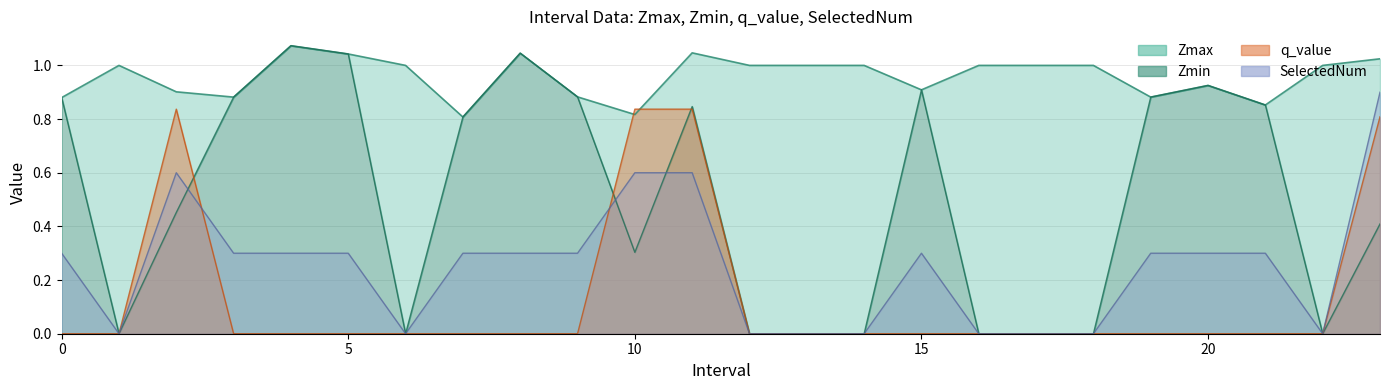

True or false: SelectedNum and Zmax intersect in this chart.

False